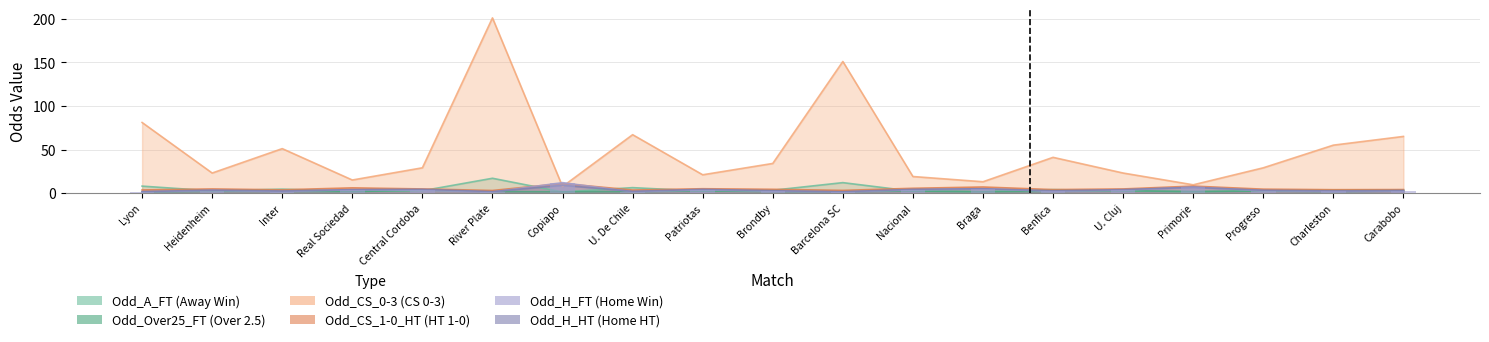

At which label does Odd_A_FT reach its peak?

River Plate